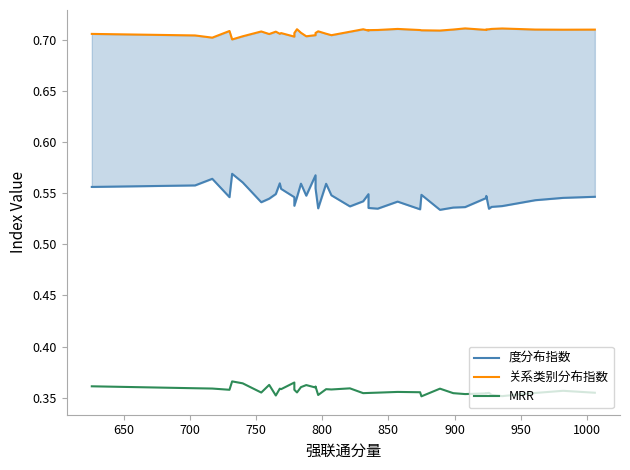

Reading right to left, what are all the values shown in this chart?

度分布指数: 0.5	0.5	0.5	0.5	0.5	0.5	0.5	0.5	0.5	0.5	0.5	0.5	0.5	0.5	0.5	0.5	0.5	0.5	0.5	0.5	0.6	0.5	0.6	0.6	0.5	0.6	0.5	0.5	0.5	0.6	0.6	0.5	0.5	0.5	0.6	0.6	0.5	0.6	0.6	0.6
关系类别分布指数: 0.7	0.7	0.7	0.7	0.7	0.7	0.7	0.7	0.7	0.7	0.7	0.7	0.7	0.7	0.7	0.7	0.7	0.7	0.7	0.7	0.7	0.7	0.7	0.7	0.7	0.7	0.7	0.7	0.7	0.7	0.7	0.7	0.7	0.7	0.7	0.7	0.7	0.7	0.7	0.7
MRR: 0.4	0.4	0.4	0.4	0.4	0.4	0.4	0.4	0.4	0.4	0.4	0.4	0.4	0.4	0.4	0.4	0.4	0.4	0.4	0.4	0.4	0.4	0.4	0.4	0.4	0.4	0.4	0.4	0.4	0.4	0.4	0.4	0.4	0.4	0.4	0.4	0.4	0.4	0.4	0.4